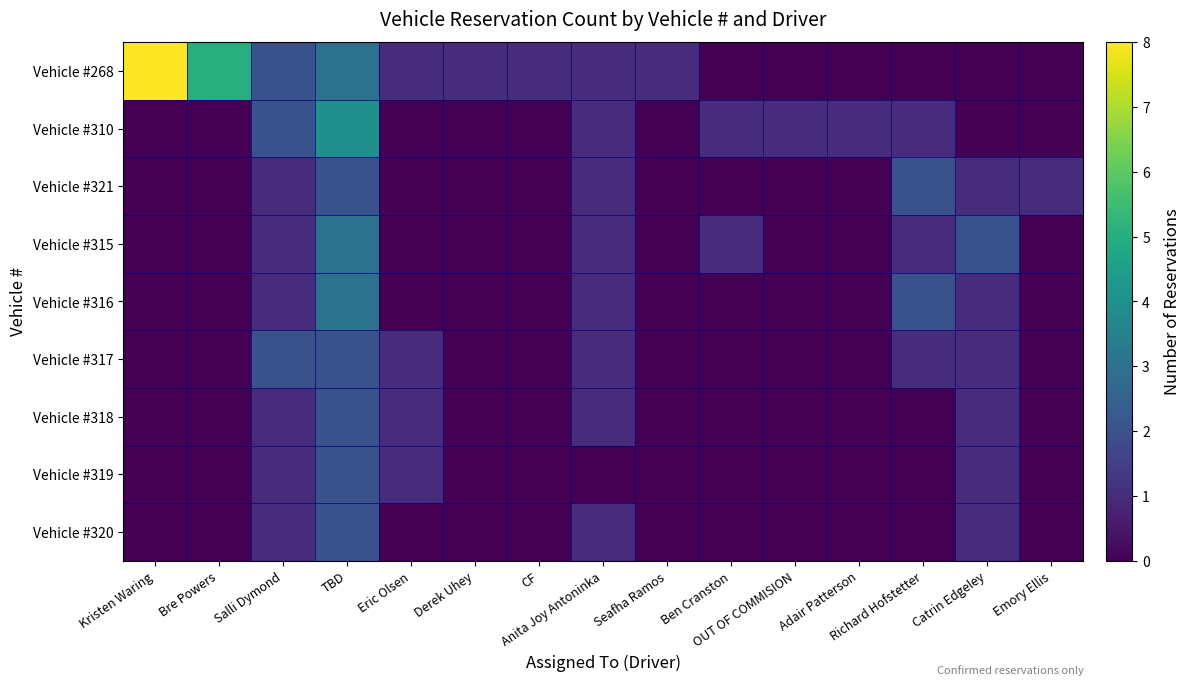

Which series has the largest total across all categories?

Vehicle #268